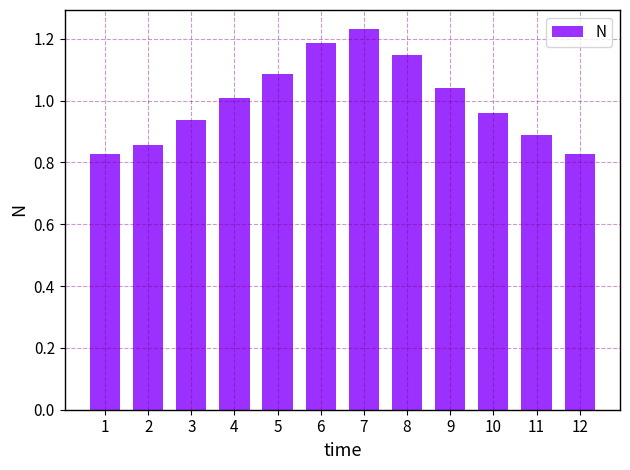

What is the difference between the second highest and second lowest values?

0.4